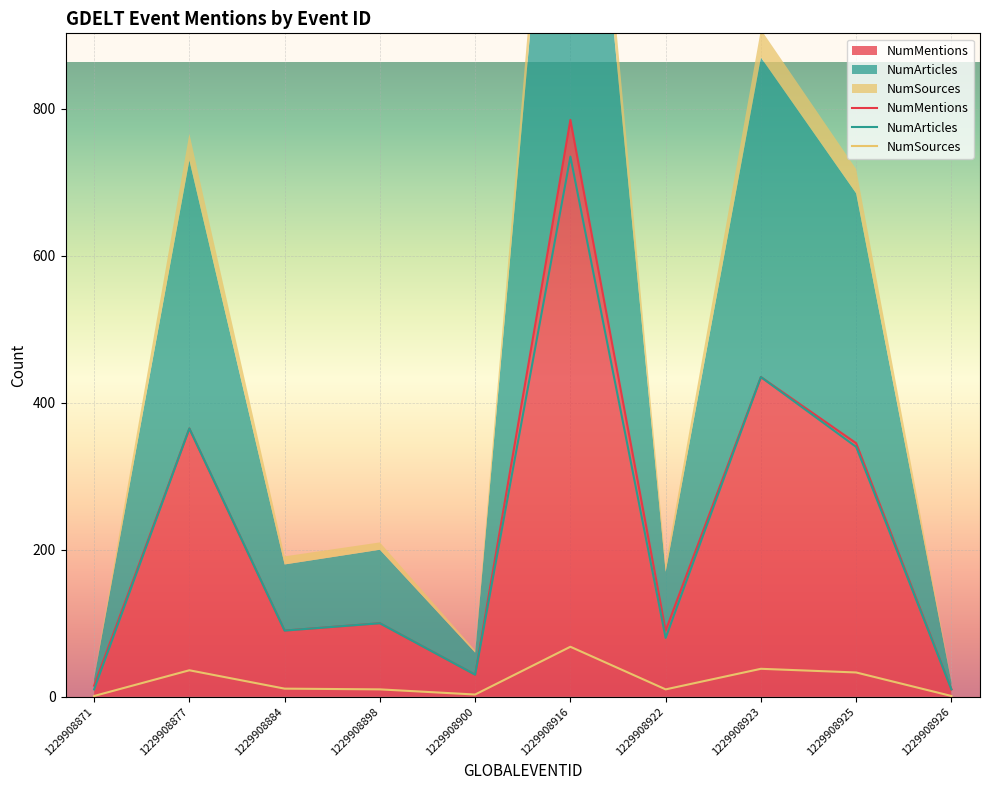

How many interior local peaks does the NumArticles series have?

4